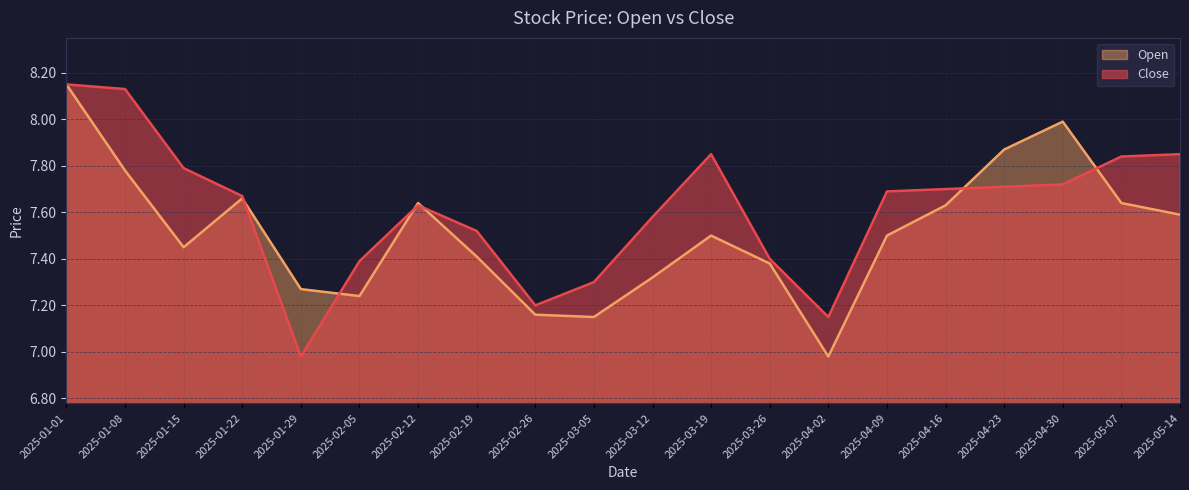

What is the minimum value shown in the chart?

7.0